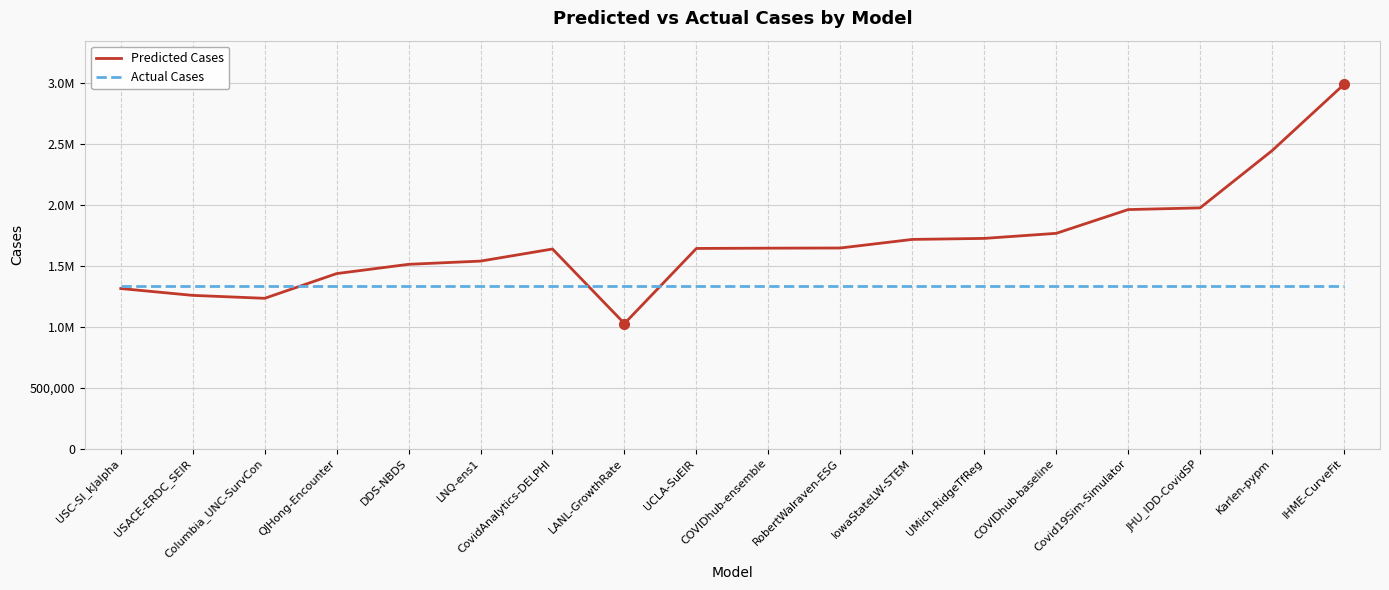

What is the difference between the highest and lowest values at COVIDhub-baseline?

432515.0